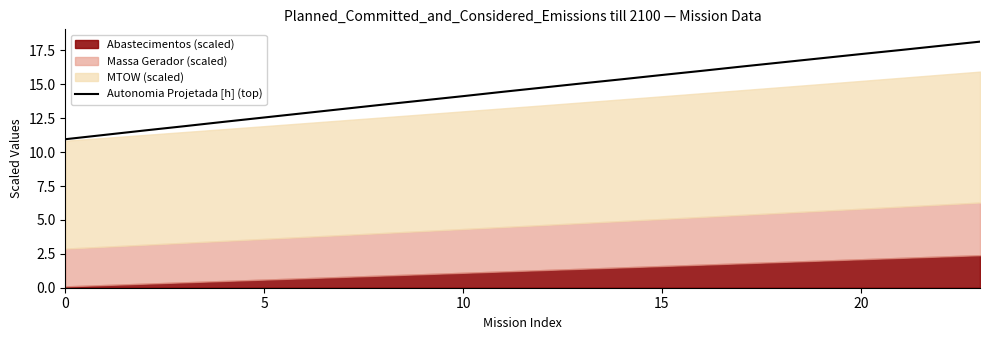

True or false: Autonomia Projetada [h] (top) has a value of 3.8 at 0.

False